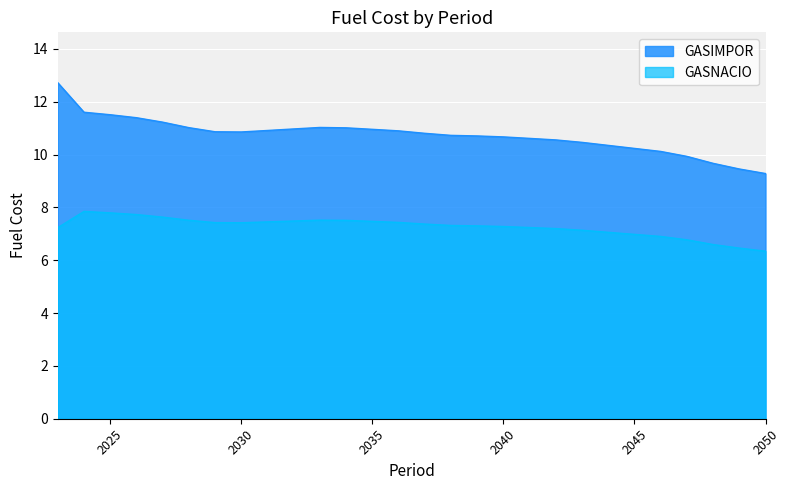

At which category does GASIMPOR reach its first local valley?

2030